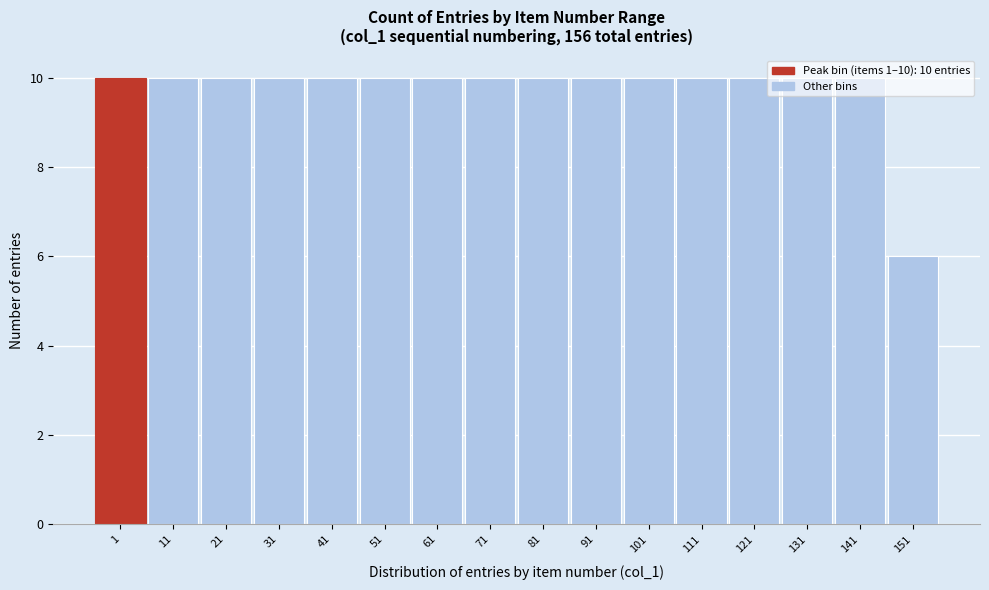

What is the change in value from 101 to 151?

-4